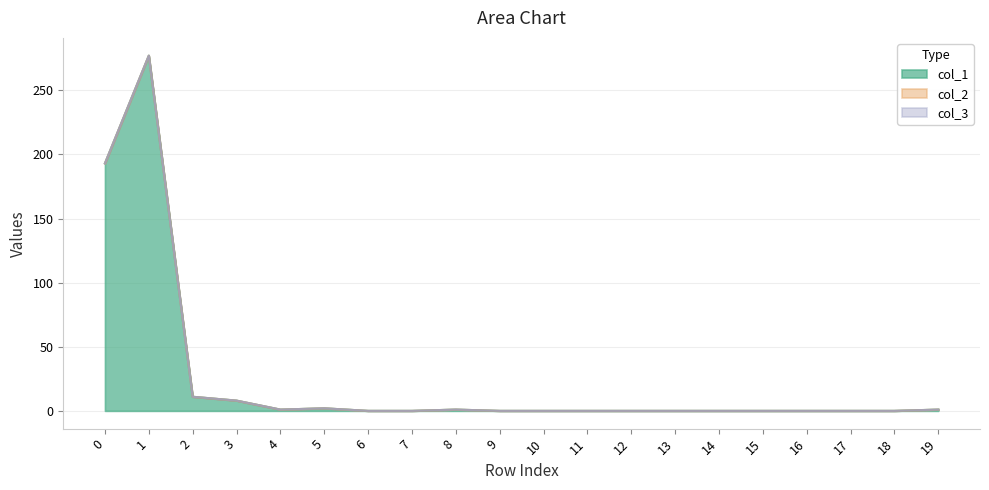

Reading left to right, what are all the values shown in this chart?

col_1: 0=193	1=277	2=11	3=8	4=1	5=2	6=0	7=0	8=1	9=0	10=0	11=0	12=0	13=0	14=0	15=0	16=0	17=0	18=0	19=1
col_2: 0=0	1=0	2=0	3=0	4=0	5=0	6=0	7=0	8=0	9=0	10=0	11=0	12=0	13=0	14=0	15=0	16=0	17=0	18=0	19=0
col_3: 0=0	1=0	2=0	3=0	4=0	5=0	6=0	7=0	8=0	9=0	10=0	11=0	12=0	13=0	14=0	15=0	16=0	17=0	18=0	19=0